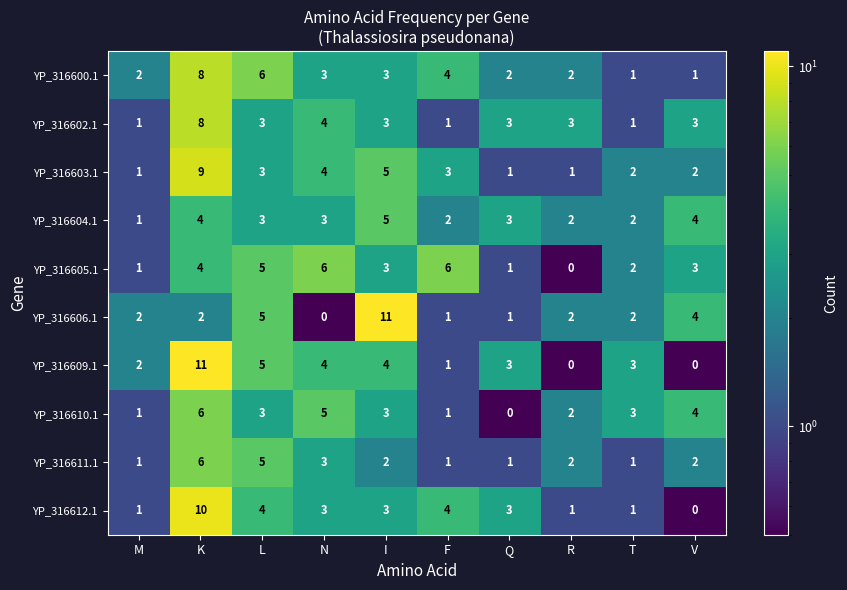

The value of YP_316604.1 at R is 3. True or false?

False